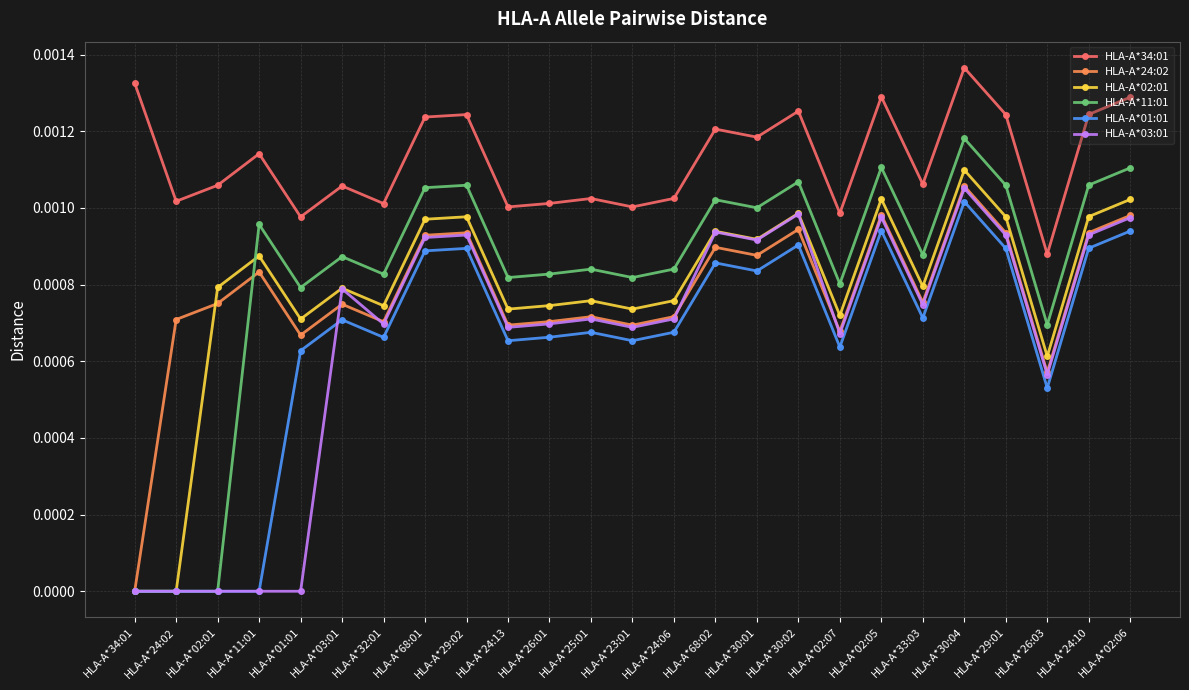

The value of HLA-A*02:01 at HLA-A*29:02 is 0.0. True or false?

True